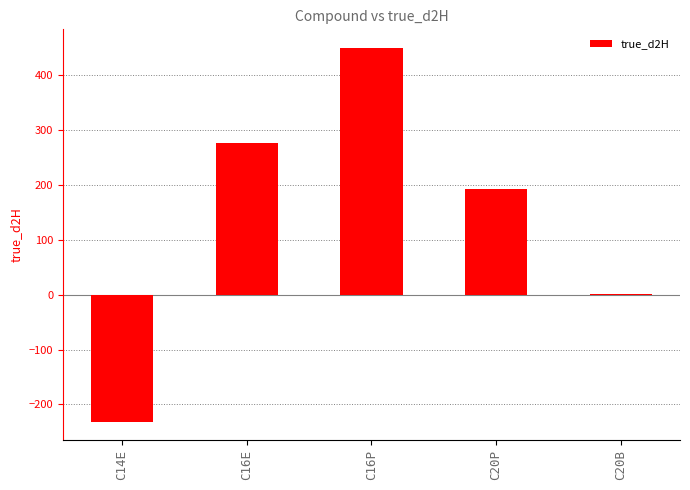

What is the sum of the values at C16E and C14E?

44.4